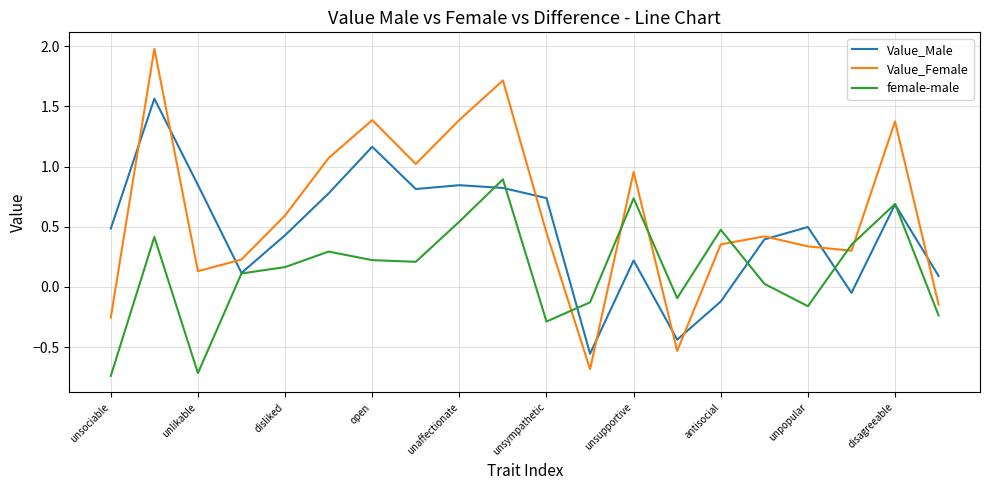

List the series in order of their peak value, lowest first.

female-male, Value_Male, Value_Female